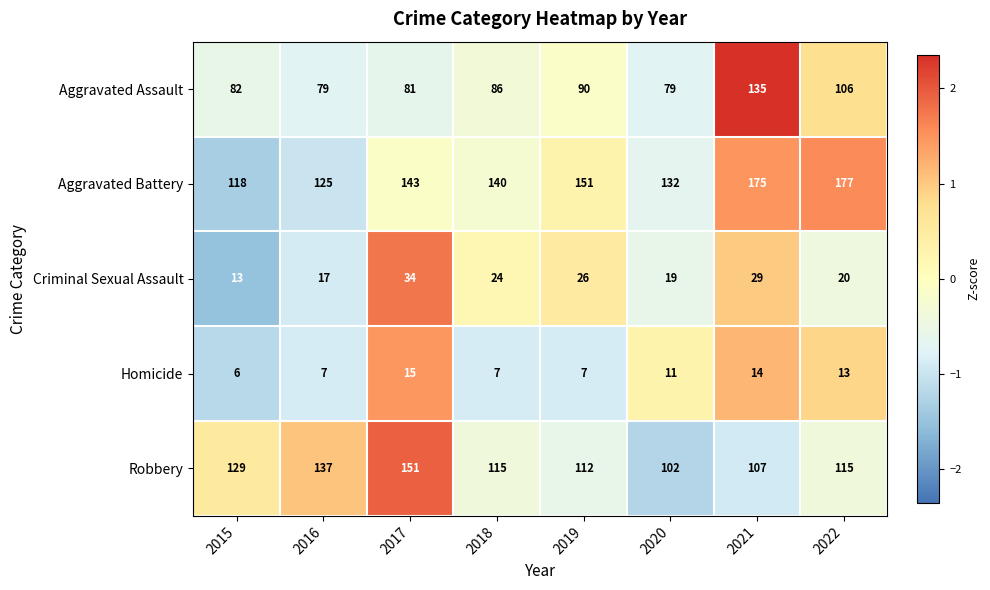

Which category has the lowest value across all series?

2015